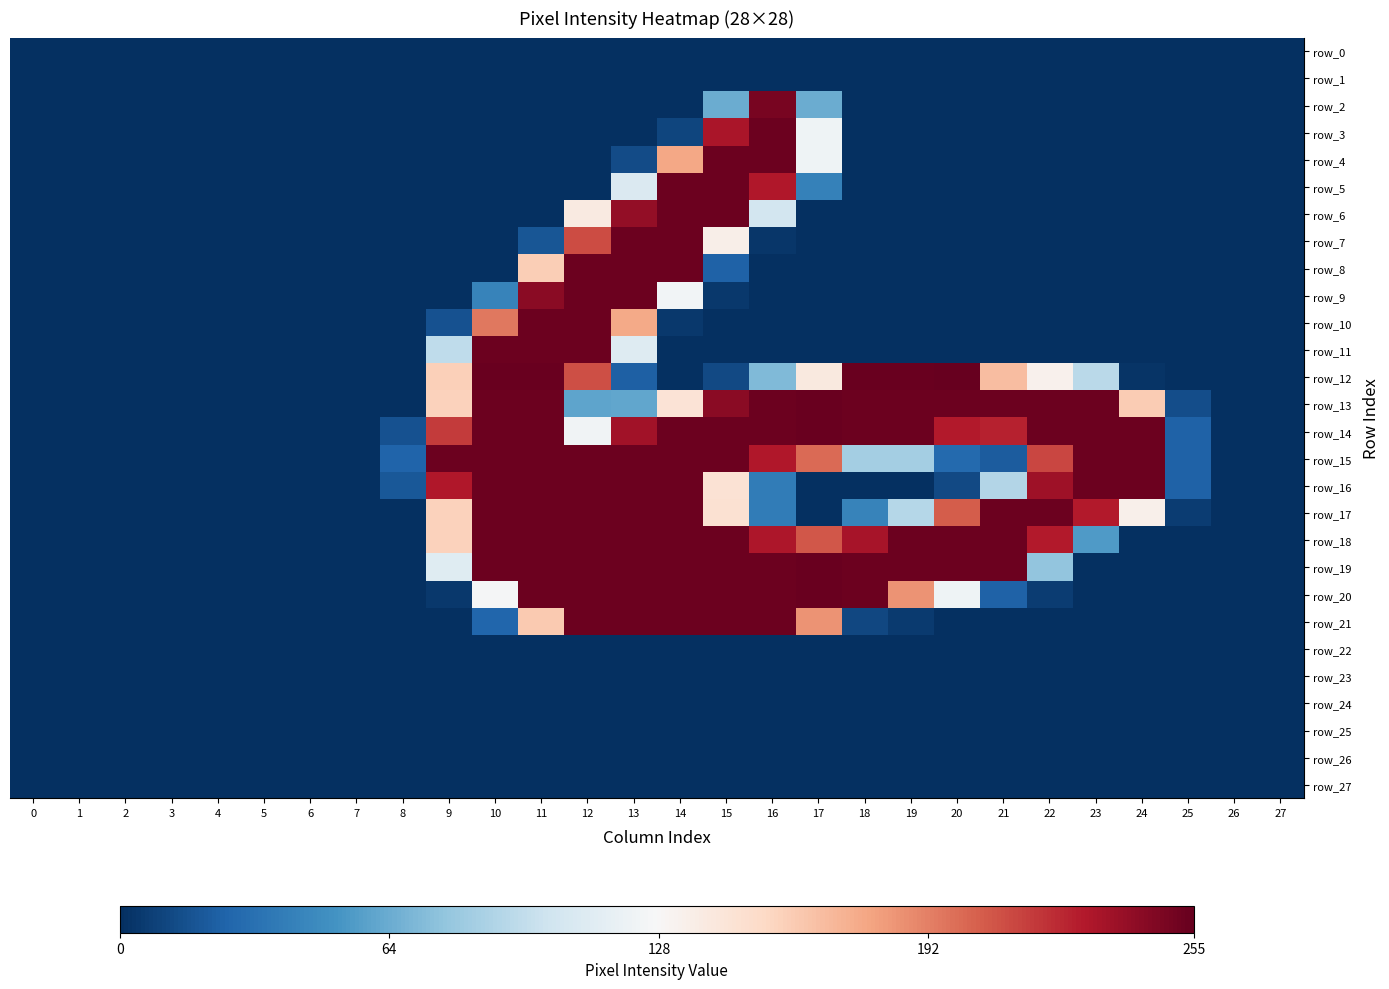

List the labels in order of row_24 value, smallest first.

0, 1, 2, 3, 4, 5, 6, 7, 8, 9, 10, 11, 12, 13, 14, 15, 16, 17, 18, 19, 20, 21, 22, 23, 24, 25, 26, 27